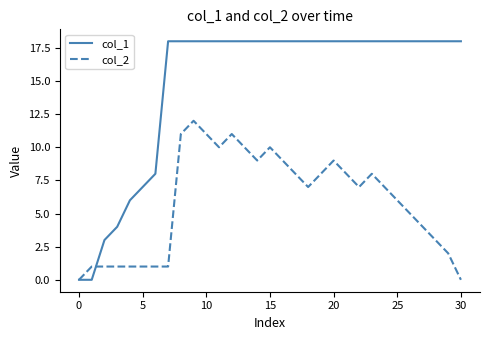

True or false: col_1 and col_2 intersect in this chart.

True